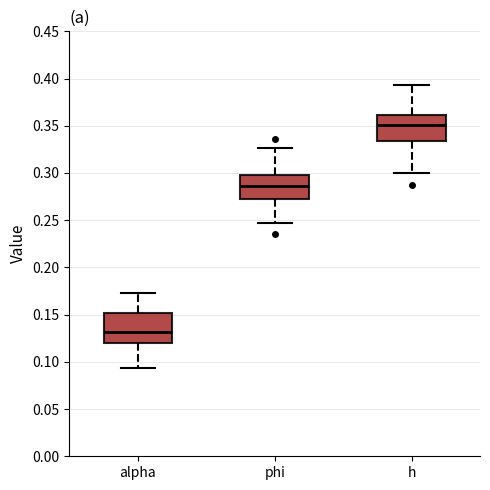

Reading left to right, read every box against the y-axis: the position of its median line, the range the box covers, and the ends of its whiskers. The values are not printed on the chart, so give them approximately, as read against the axis.

alpha: median 0.130, box 0.120 to 0.150, whiskers 0.095 to 0.175
phi: median 0.285, box 0.275 to 0.295, whiskers 0.245 to 0.325
h: median 0.350, box 0.335 to 0.360, whiskers 0.300 to 0.395